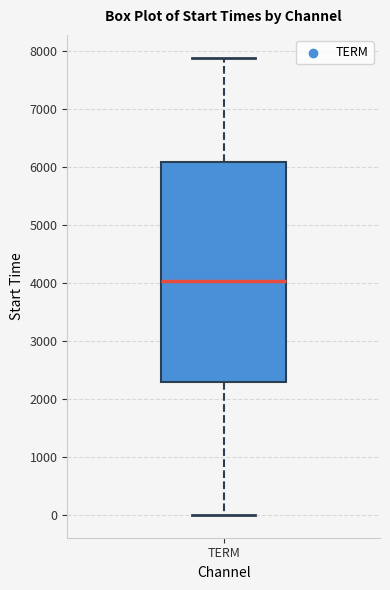

Where is the upper edge of the box for TERM on the y-axis? The values are not printed on the chart, so give them approximately, as read against the axis.

6100